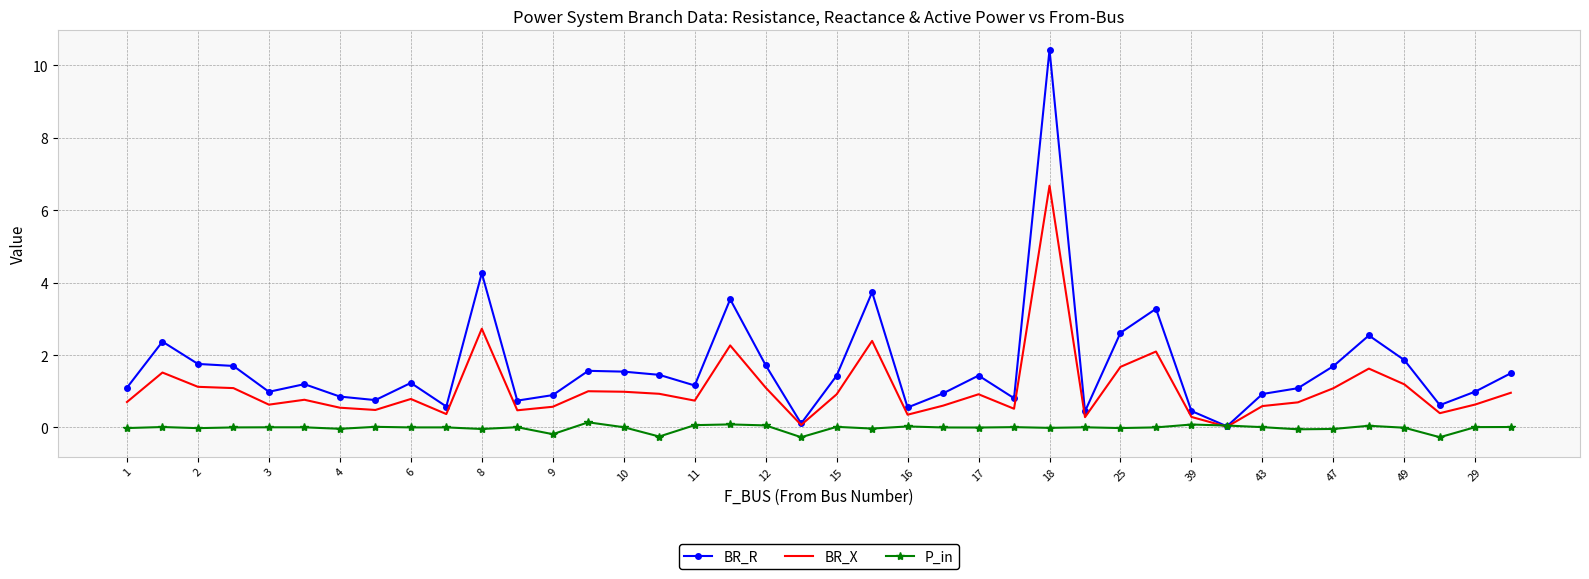

Which series has the largest total across all categories?

BR_R